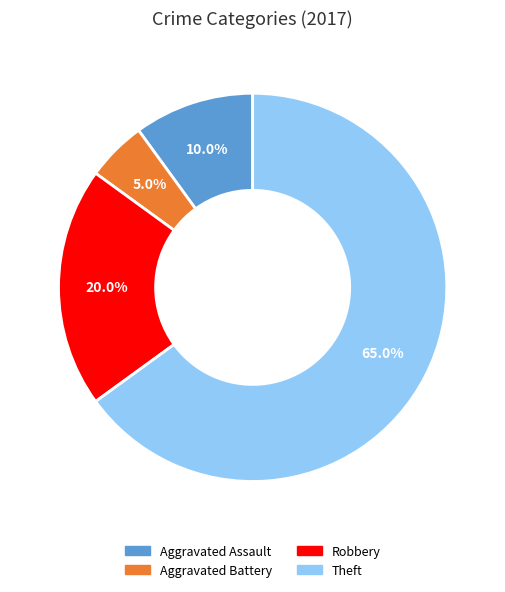

How many slices are in this pie chart?

4